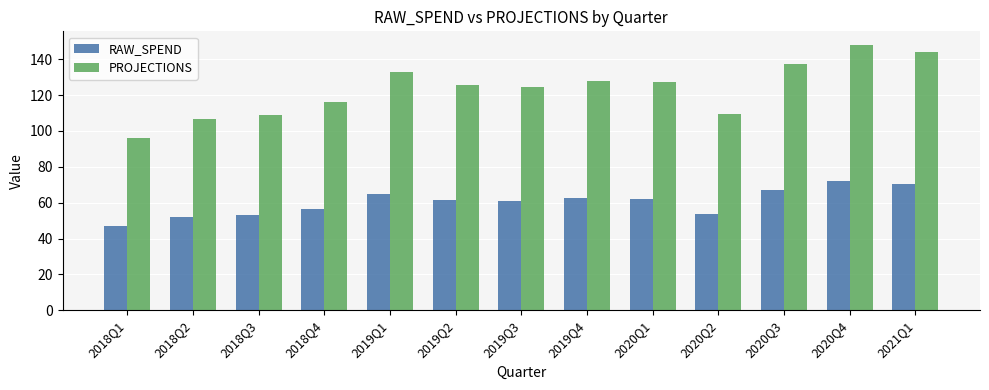

Which series has the largest range (max minus min)?

PROJECTIONS